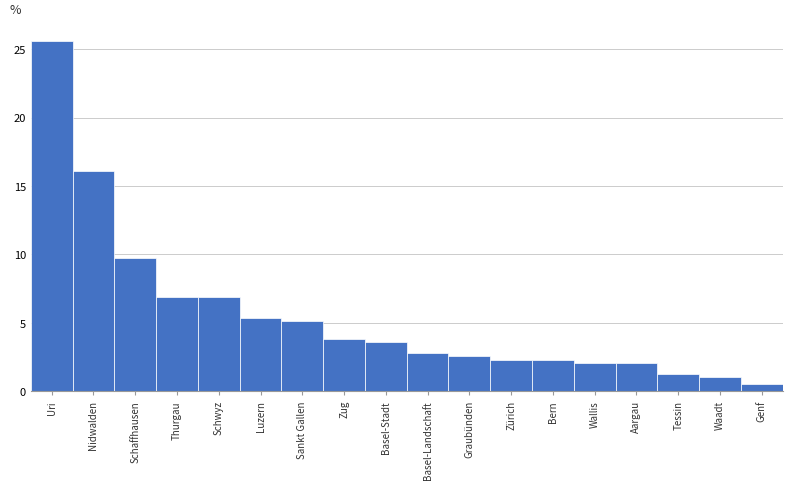

Reading left to right, what are all the values shown in this chart?

25.6	16.1	9.7	6.9	6.9	5.4	5.1	3.8	3.6	2.8	2.6	2.3	2.3	2.0	2.0	1.3	1.0	0.5